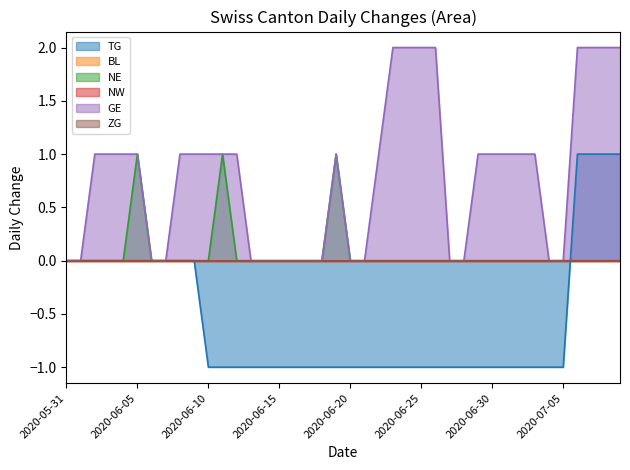

Reading left to right, transcribe all the data shown in this chart.

TG: 0	0	0	0	0	0	0	0	0	0	-1	-1	-1	-1	-1	-1	-1	-1	-1	-1	-1	-1	-1	-1	-1	-1	-1	-1	-1	-1	-1	-1	-1	-1	-1	-1	1	1	1	1
NE: 0	0	0	0	0	1	0	0	0	0	0	1	0	0	0	0	0	0	0	1	0	0	0	0	0	0	0	0	0	0	0	0	0	0	0	0	0	0	0	0
GE: 0	0	1	1	1	1	0	0	1	1	1	1	1	0	0	0	0	0	0	1	0	0	1	2	2	2	2	0	0	1	1	1	1	1	0	0	2	2	2	2